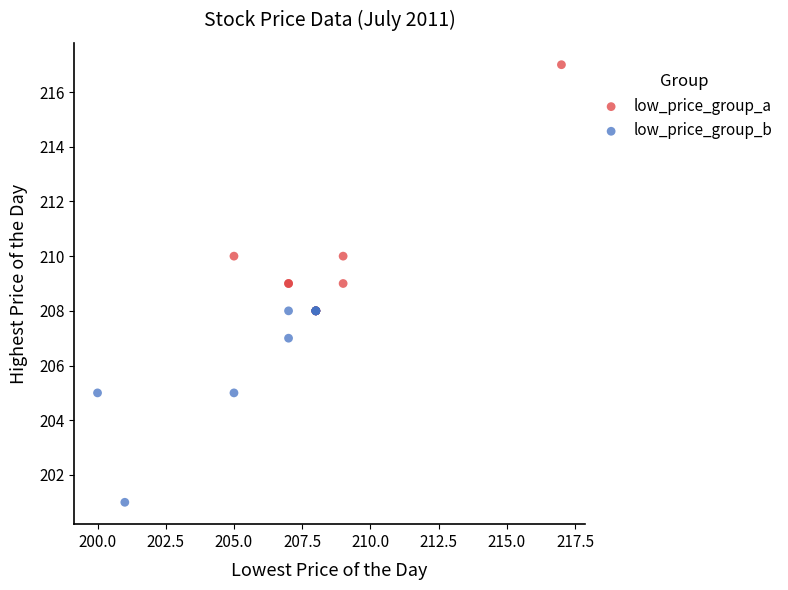

Which series reaches the maximum Y coordinate?

low_price_group_a